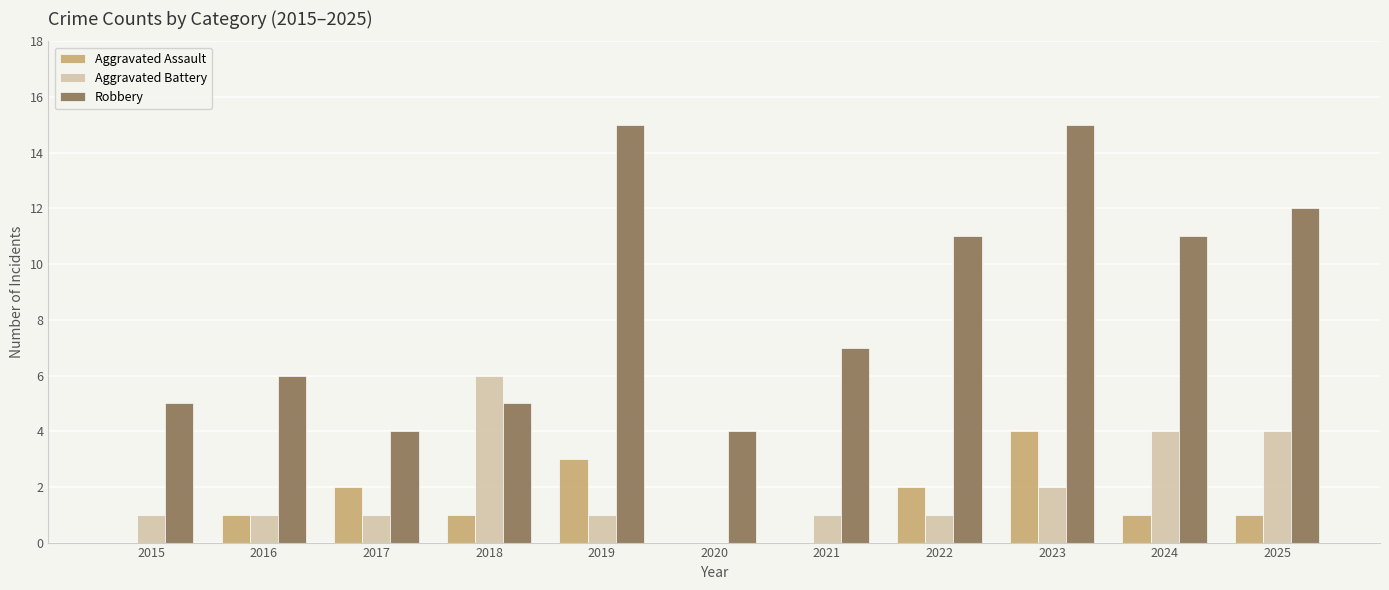

What are all the series names shown in the legend?

Aggravated Assault, Aggravated Battery, Robbery